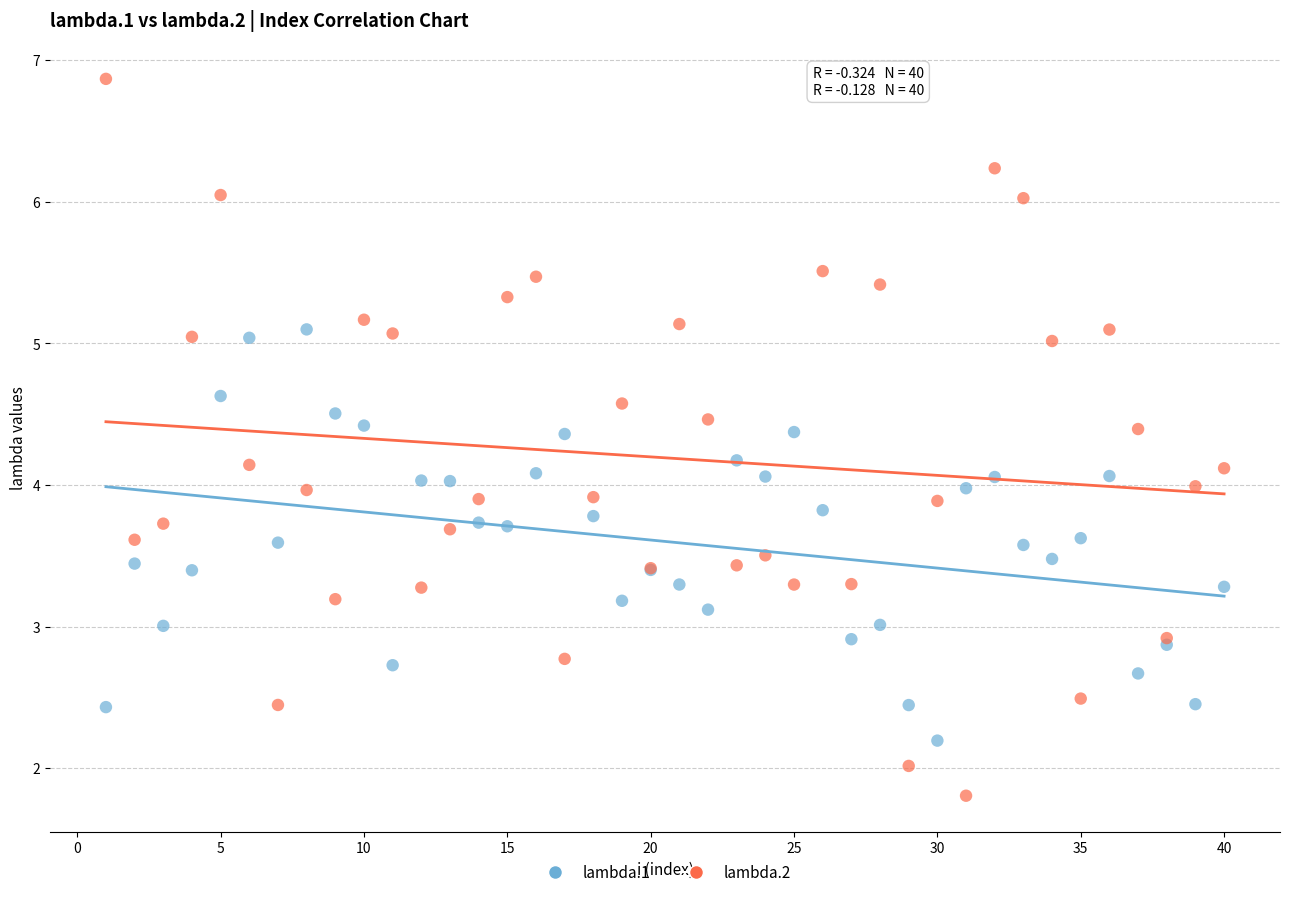

What is the X range (max minus min) for the scatter plot?

39.0